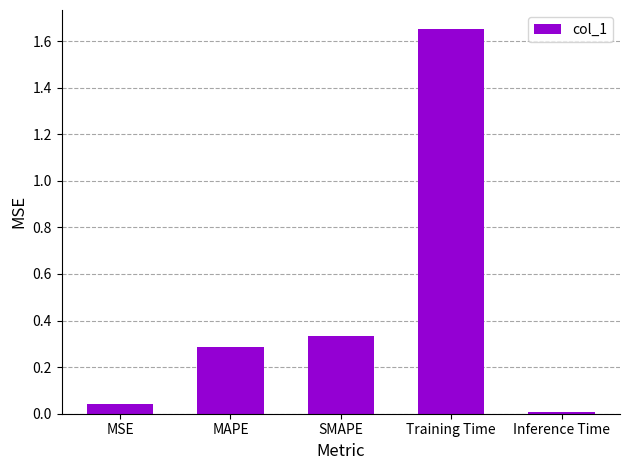

Rank the categories by value from lowest to highest.

Inference Time, MSE, MAPE, SMAPE, Training Time